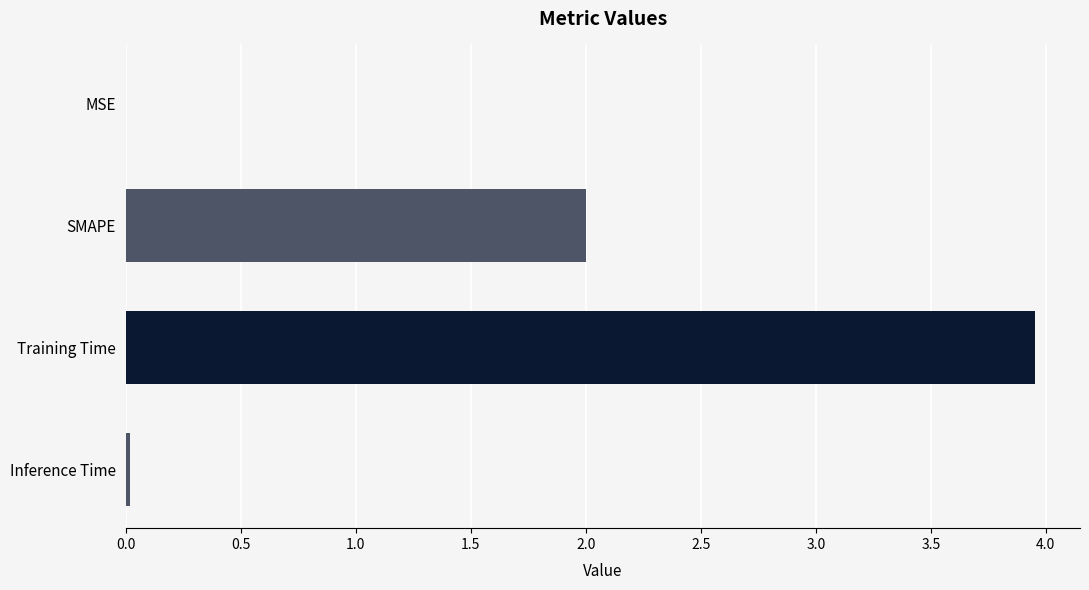

How many categories are shown in the chart?

4